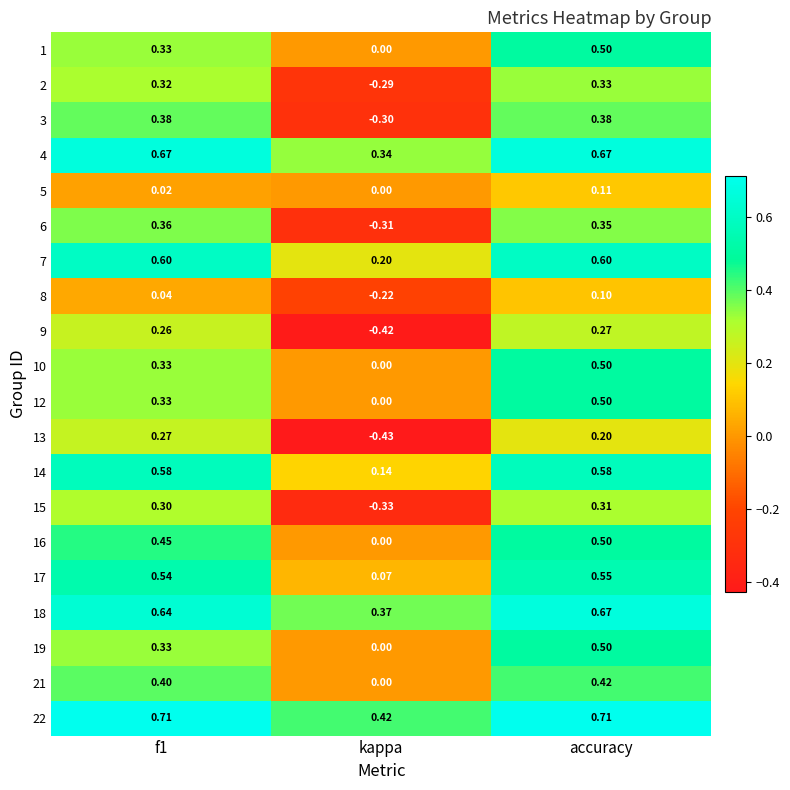

Is the value of 3 at accuracy greater than the value of 21 at accuracy?

No